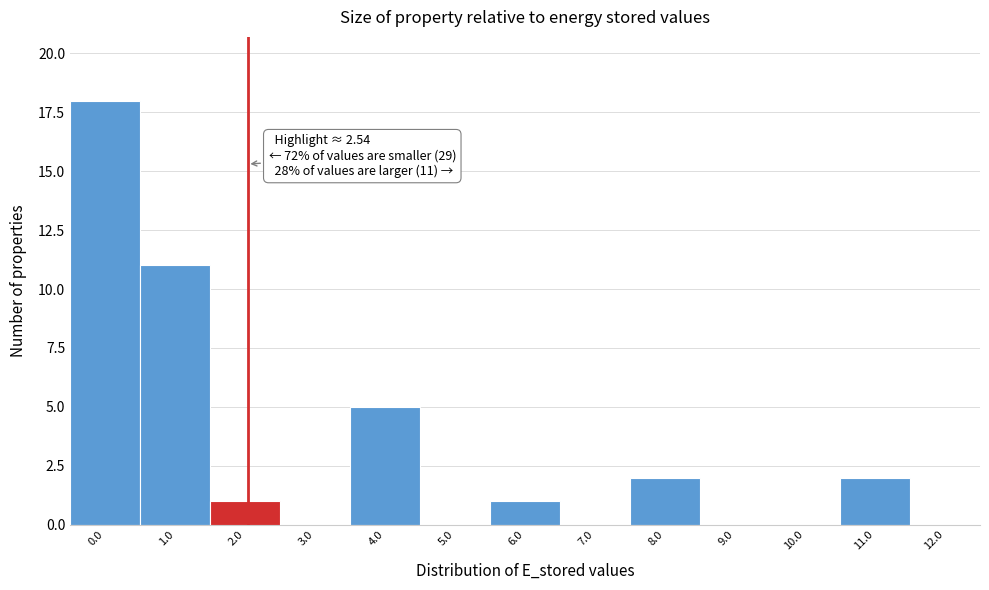

Reading left to right, transcribe all the data shown in this chart.

0.0=18	1.0=11	2.0=1	3.0=0	4.0=5	5.0=0	6.0=1	7.0=0	8.0=2	9.0=0	10.0=0	11.0=2	12.0=0